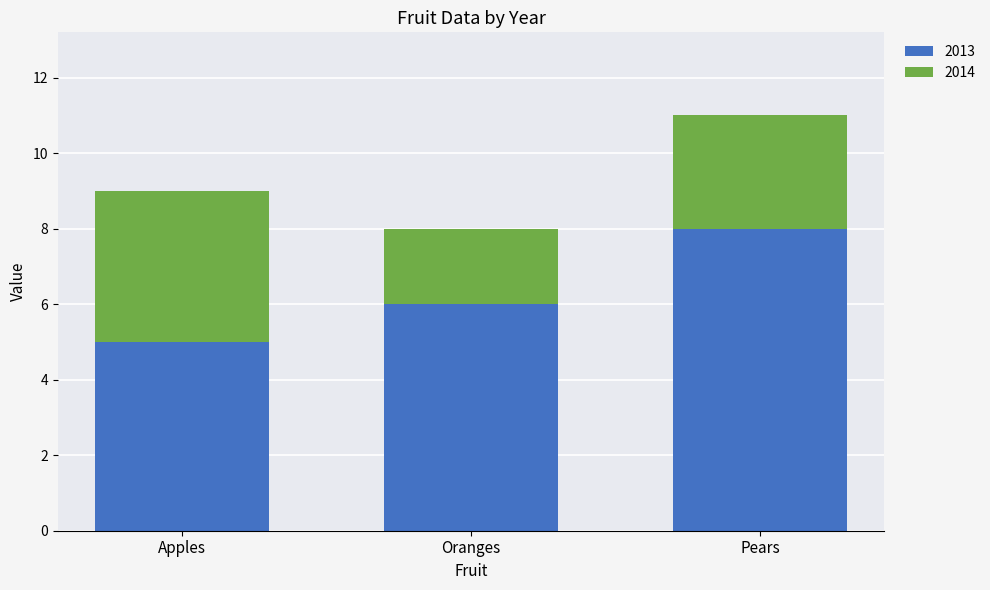

Rank the categories by 2013 value from lowest to highest.

Apples, Oranges, Pears